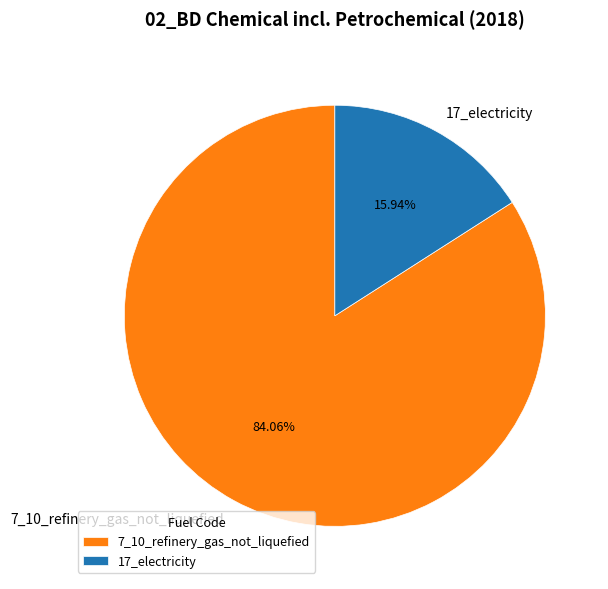

Rank the categories by value from highest to lowest.

7_10_refinery_gas_not_liquefied, 17_electricity